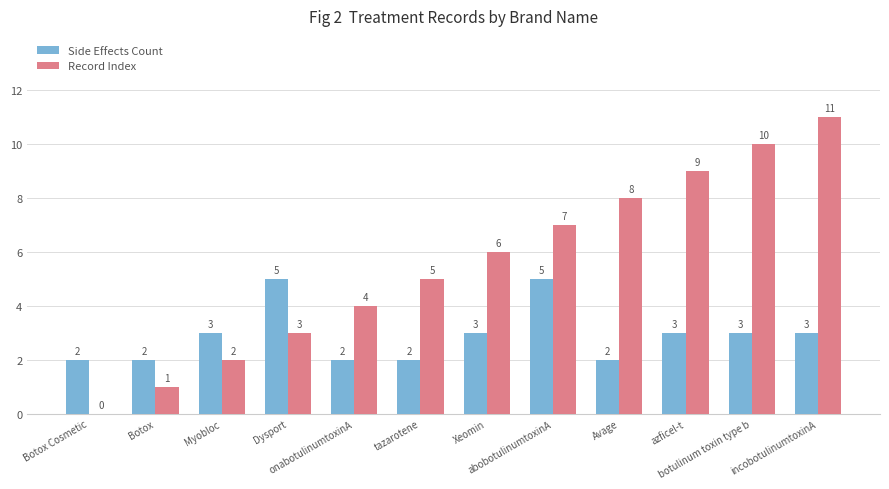

What is the highest value of the Side Effects Count series?

5